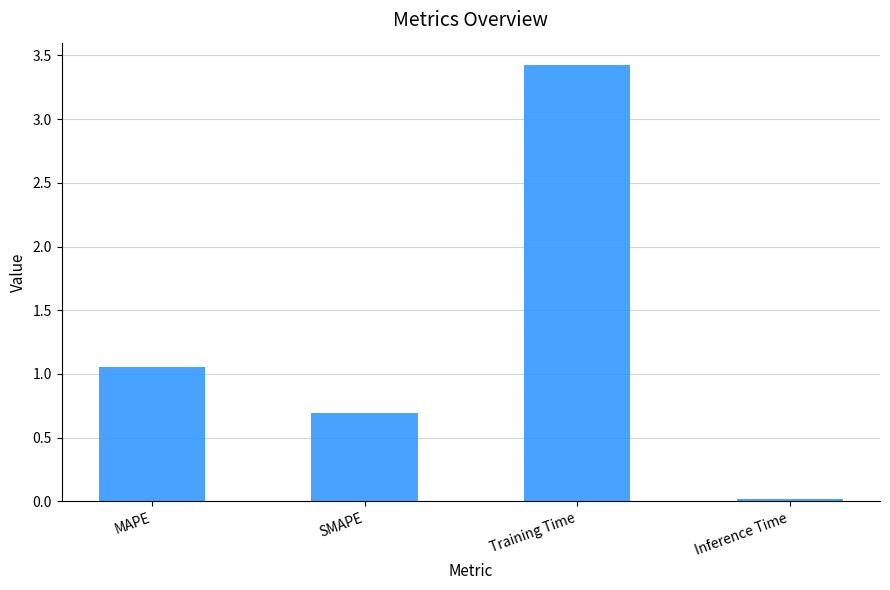

The value at SMAPE is 0.7. True or false?

True